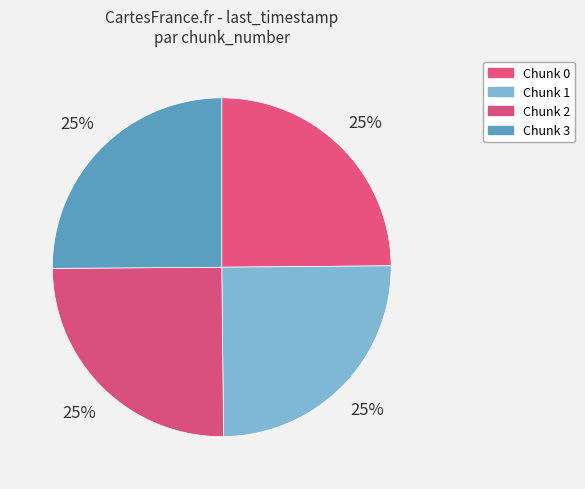

Is there any slice that represents more than half of the pie?

No